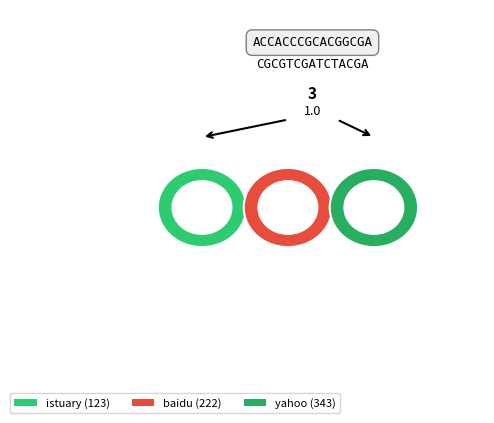

What percentage do baidu and yahoo together represent?

82.1%